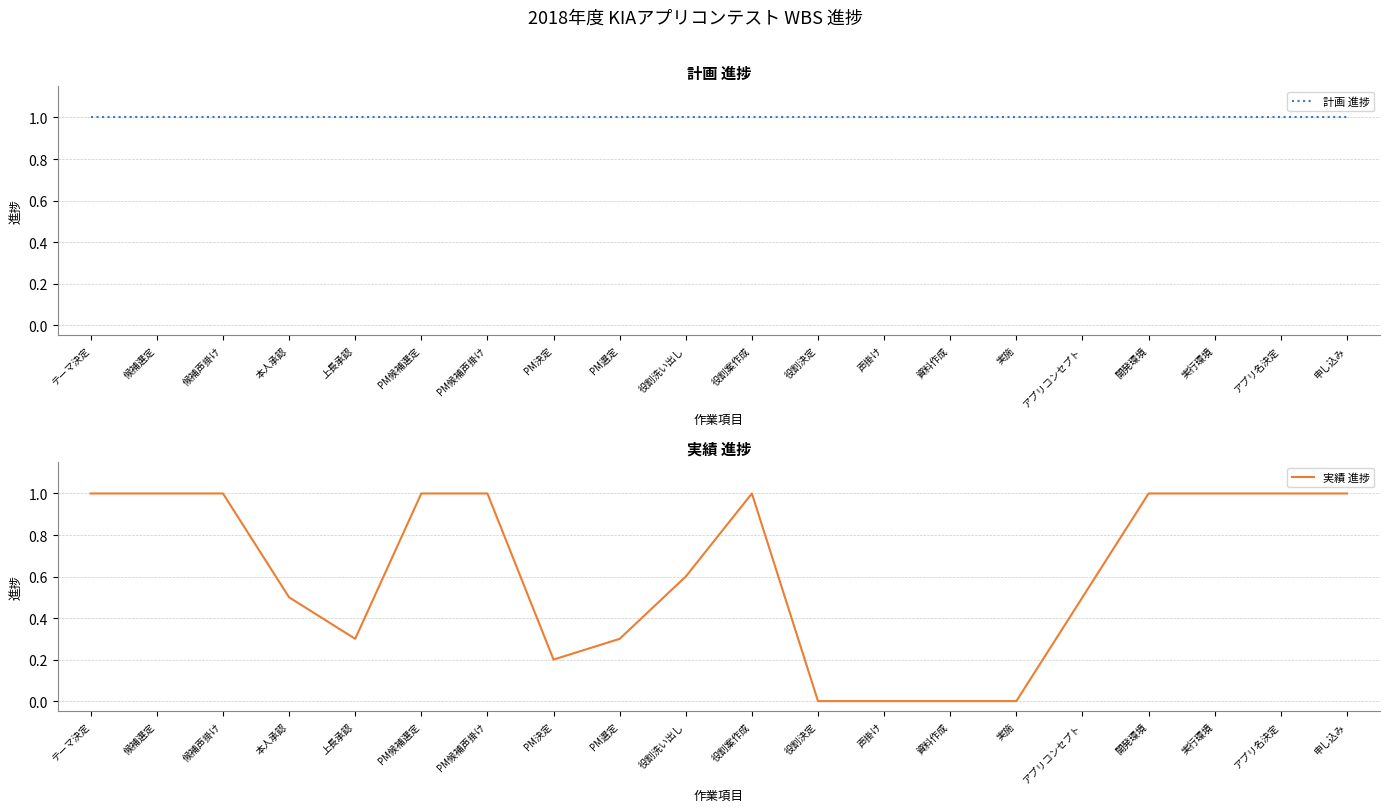

List the labels in order of 実績 進捗 value, largest first.

テーマ決定, 候補選定, 候補声掛け, PM候補選定, PM候補声掛け, 役割案作成, 開発環境, 実行環境, アプリ名決定, 申し込み, 役割洗い出し, 本人承認, アプリコンセプト, 上長承認, PM選定, PM決定, 役割決定, 声掛け, 資料作成, 実施